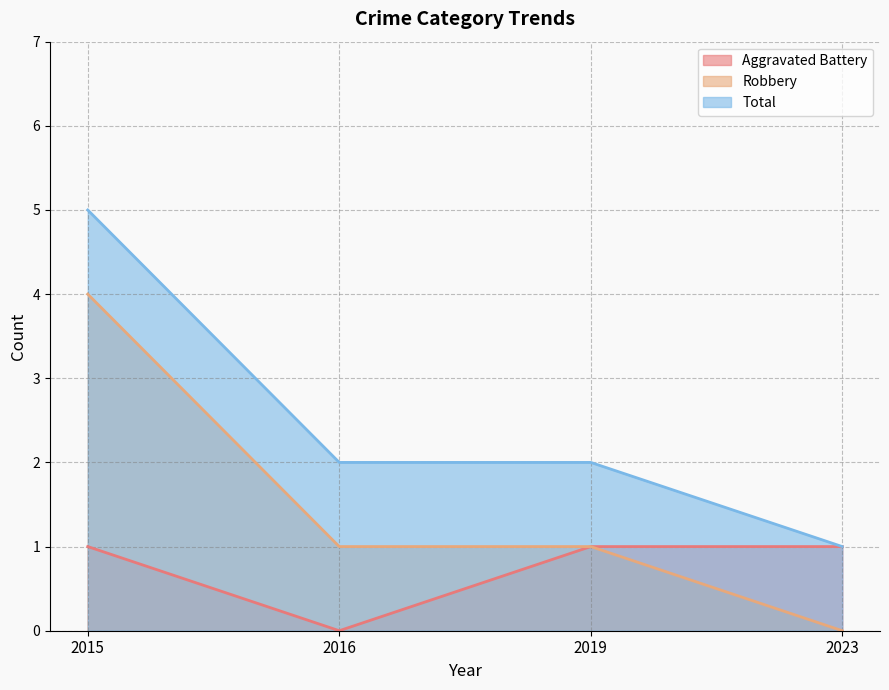

Rank the series by their average value, from lowest to highest.

Aggravated Battery, Robbery, Total